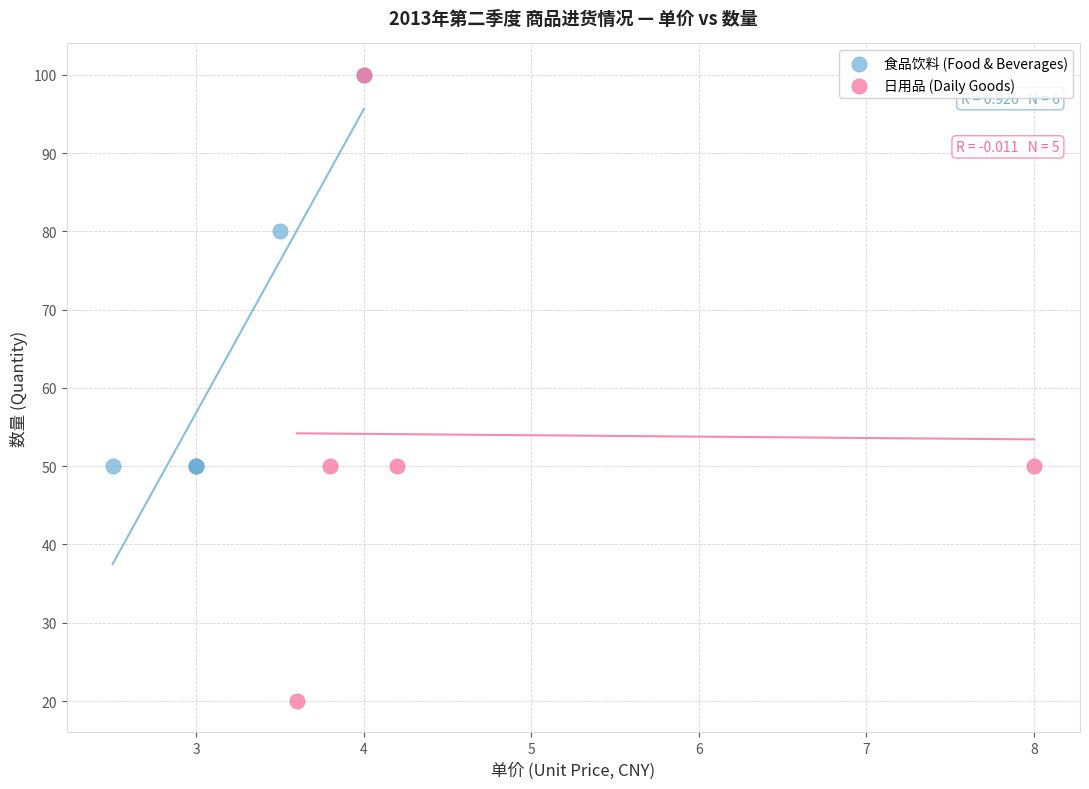

Which series reaches the minimum Y coordinate?

日用品 (Daily Goods)